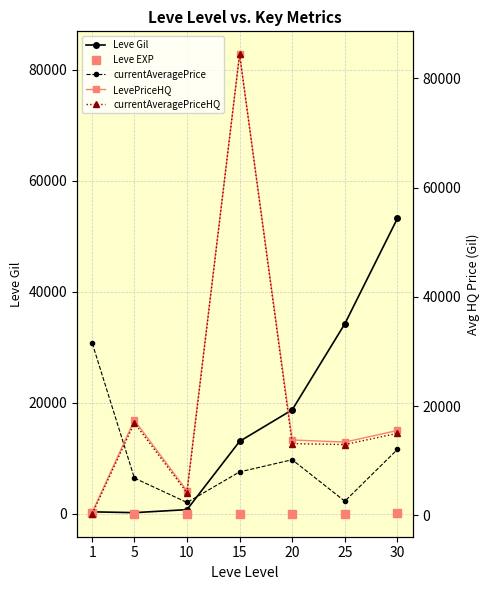

Is the value of LevePriceHQ at 30 greater than the value of currentAveragePrice at 25?

Yes